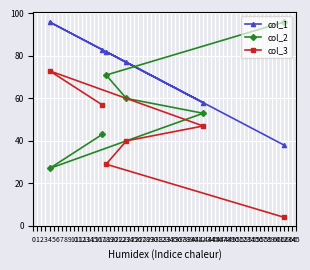

True or false: col_3 has a value of 16 at 4.

False